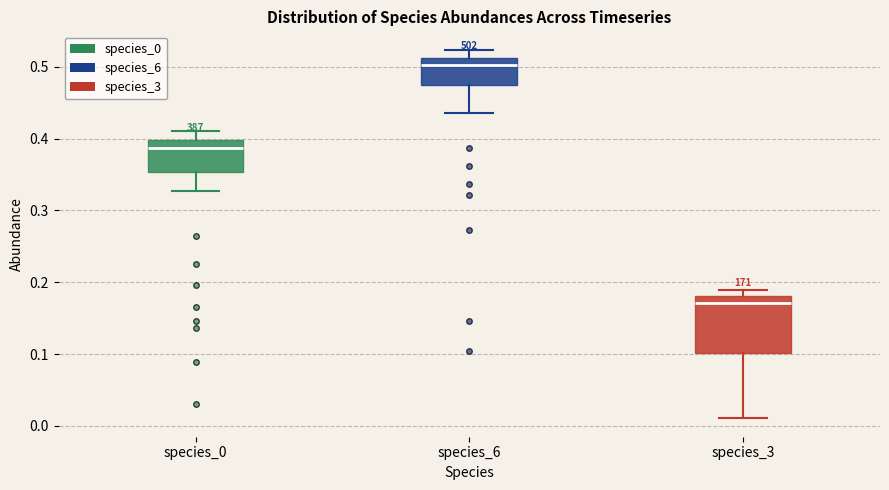

Reading left to right, transcribe this box plot: for each box, give where its median line is, the range the box spans, and where its two whiskers end, as read against the y-axis. The values are not printed on the chart, so give them approximately, as read against the axis.

species_0: median 0.39, box 0.35 to 0.40, whiskers 0.33 to 0.41
species_6: median 0.50, box 0.48 to 0.51, whiskers 0.44 to 0.52
species_3: median 0.17, box 0.10 to 0.18, whiskers 0.01 to 0.19